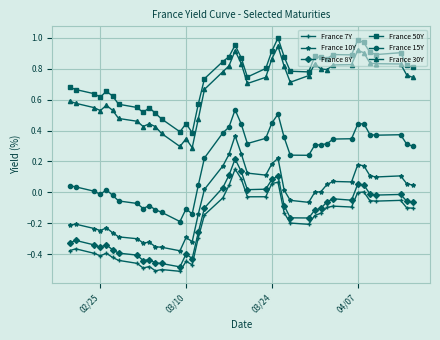

What is the sum of all France 10Y values?

-1.9